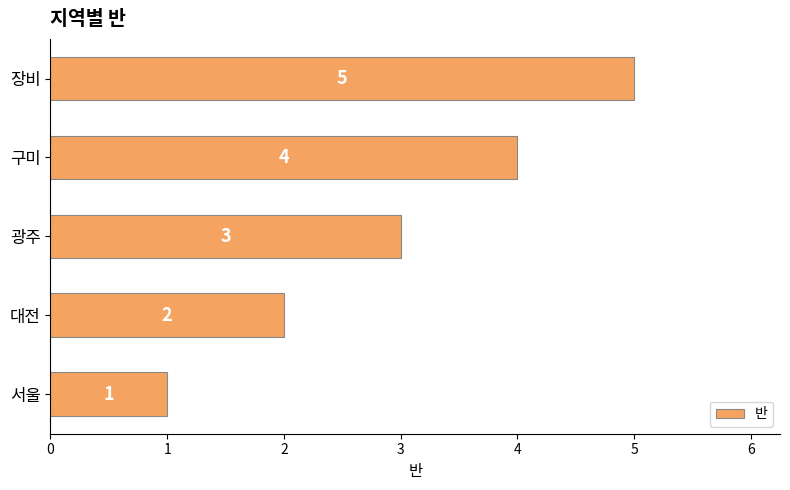

How many bars are there in total?

5